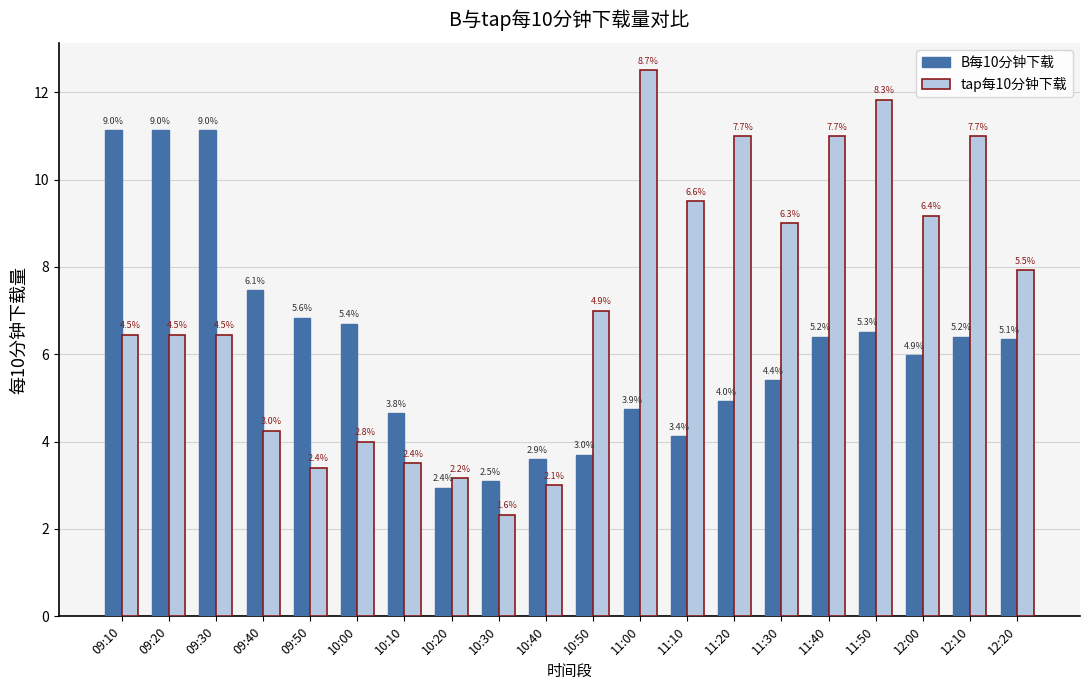

Does the chart contain stacked bars?

No